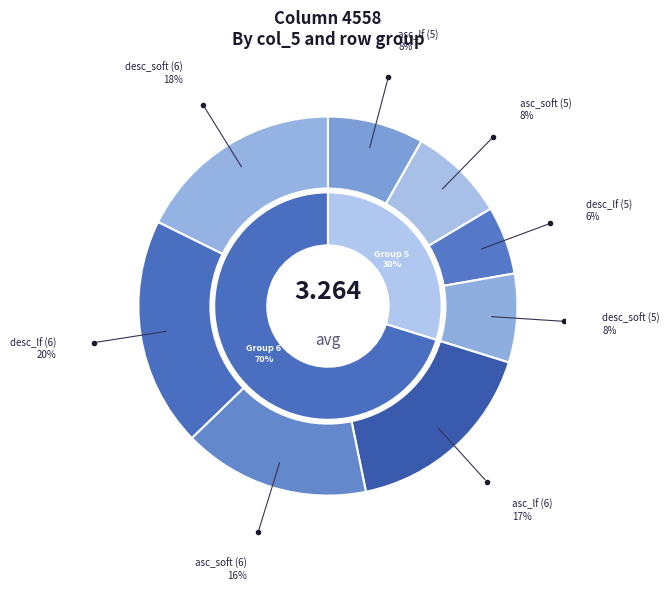

What is the change in value from asc_soft (6) to desc_soft (6)?

+0.1